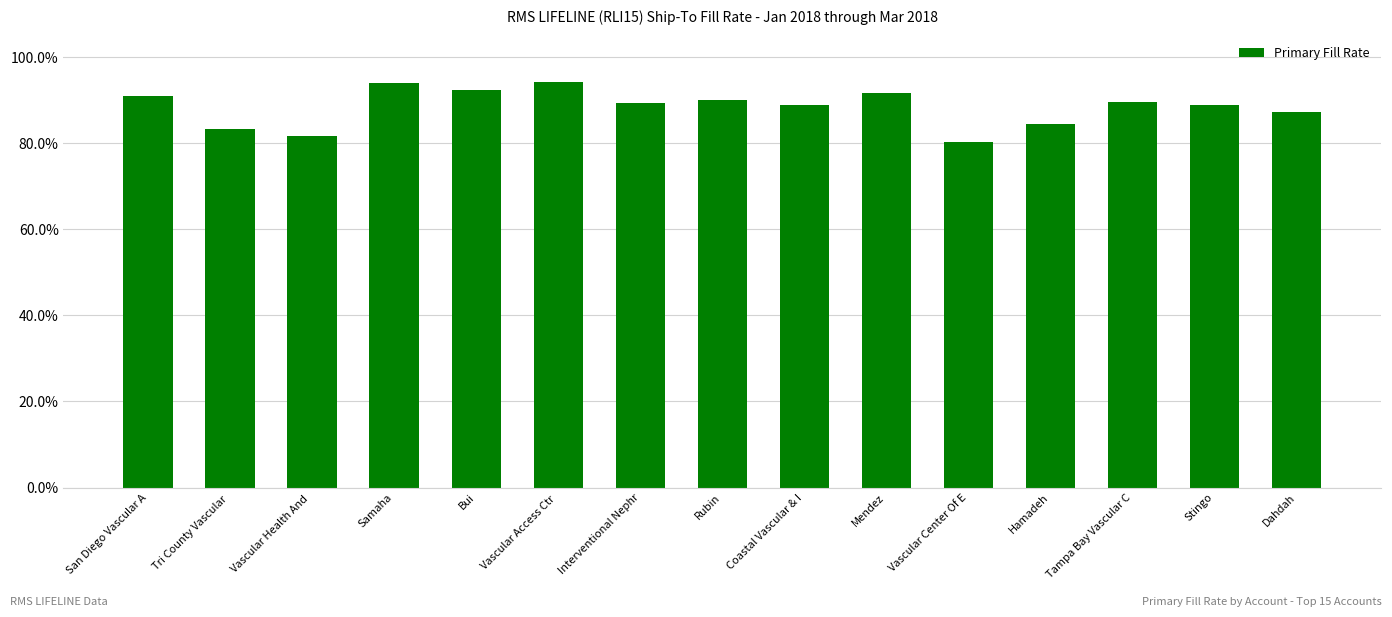

At which category does the chart reach its peak across all series?

Vascular Access Ctr 